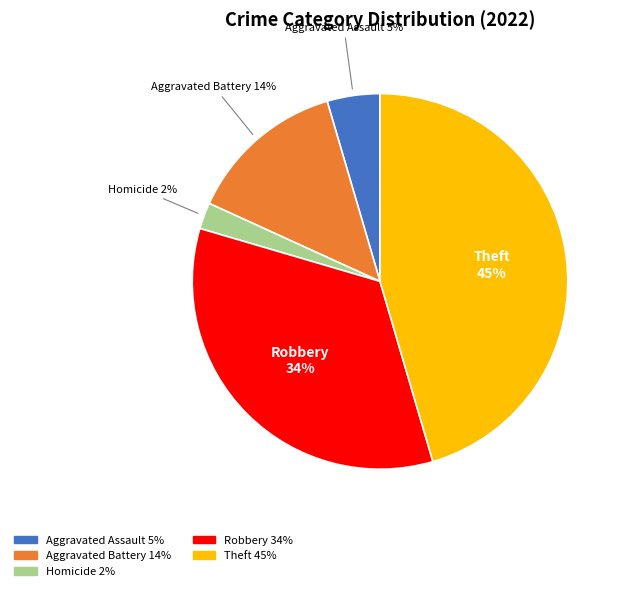

Is there a majority slice in this chart?

No